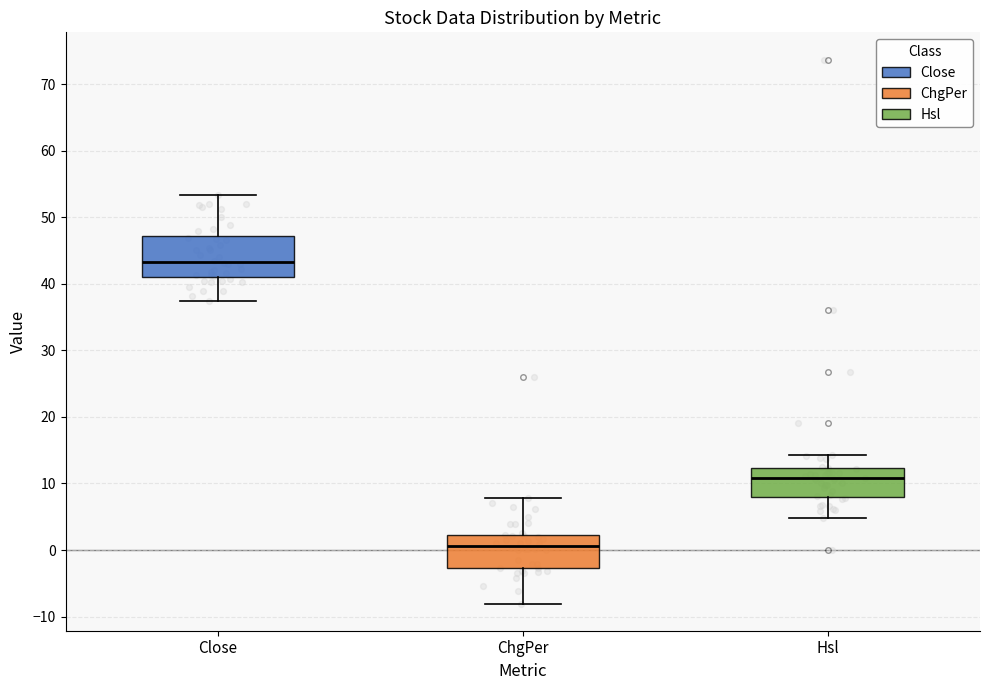

Reading left to right, transcribe this box plot: for each box, give where its median line is, the range the box spans, and where its two whiskers end, as read against the y-axis. The values are not printed on the chart, so give them approximately, as read against the axis.

Close: median 43, box 41 to 47, whiskers 37 to 53
ChgPer: median 1, box -3 to 2, whiskers -8 to 8
Hsl: median 11, box 8 to 12, whiskers 5 to 14